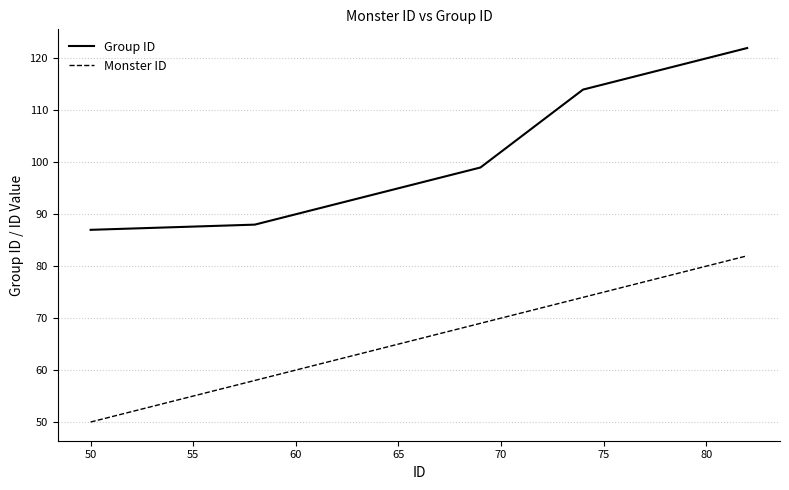

What is the highest value of the Group ID series?

122